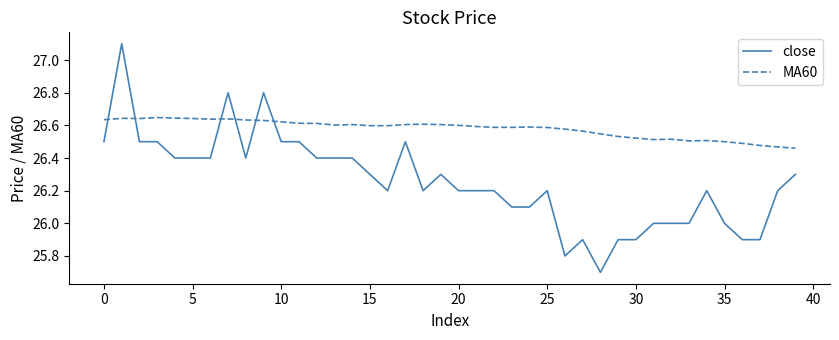

Which series has the largest total across all categories?

MA60